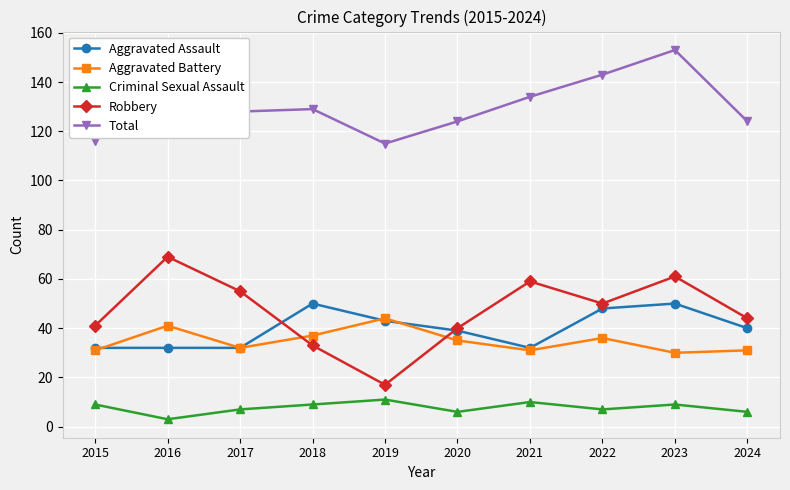

Which category has the highest value in the Total series?

2023